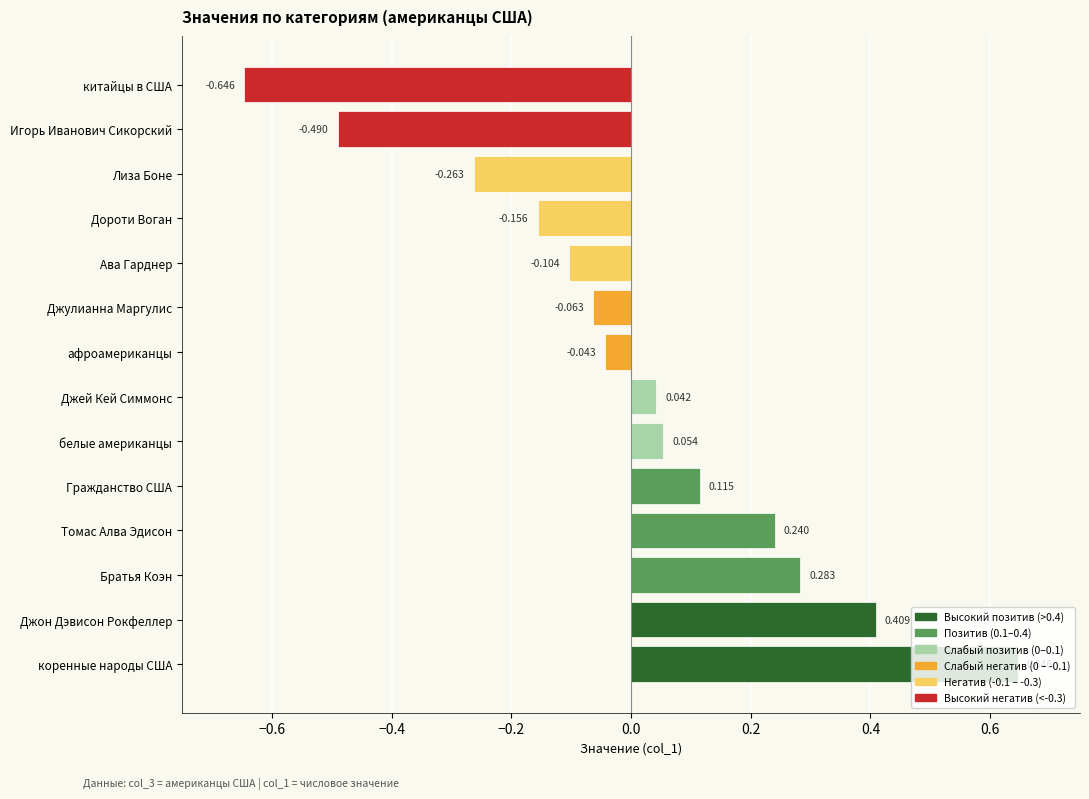

List the labels in order of value, smallest first.

китайцы в США, Игорь Иванович Сикорский, Лиза Боне, Дороти Воган, Ава Гарднер, Джулианна Маргулис, афроамериканцы, Джей Кей Симмонс, белые американцы, Гражданство США, Томас Алва Эдисон, Братья Коэн, Джон Дэвисон Рокфеллер, коренные народы США